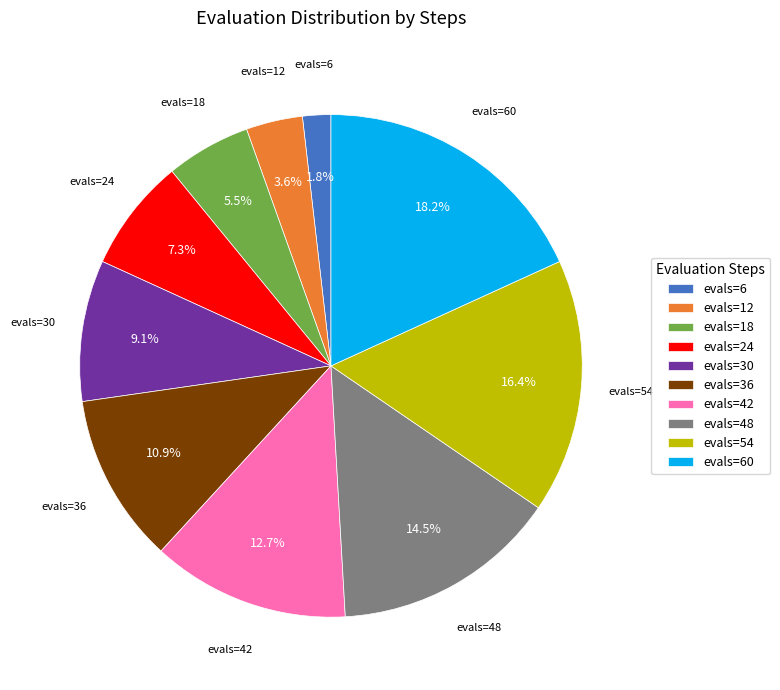

How many slices are in this pie chart?

10